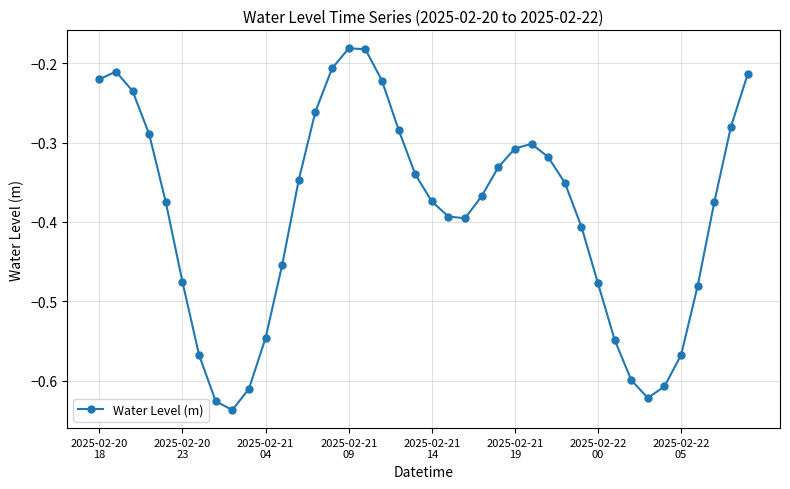

How many lines are shown in the chart?

1